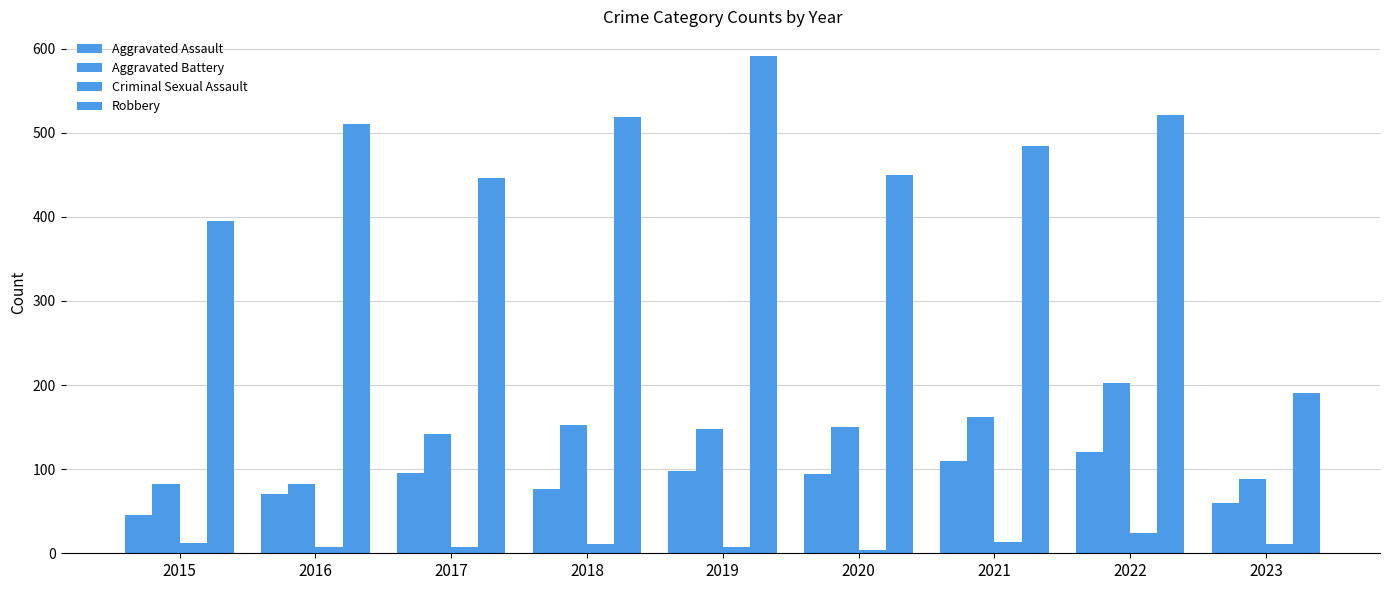

Reading left to right, what are all the values shown in this chart?

Aggravated Assault: 46	71	95	77	98	94	110	121	60
Aggravated Battery: 82	82	142	152	148	150	162	202	88
Criminal Sexual Assault: 12	8	8	11	8	4	14	24	11
Robbery: 395	510	446	519	591	450	484	521	190